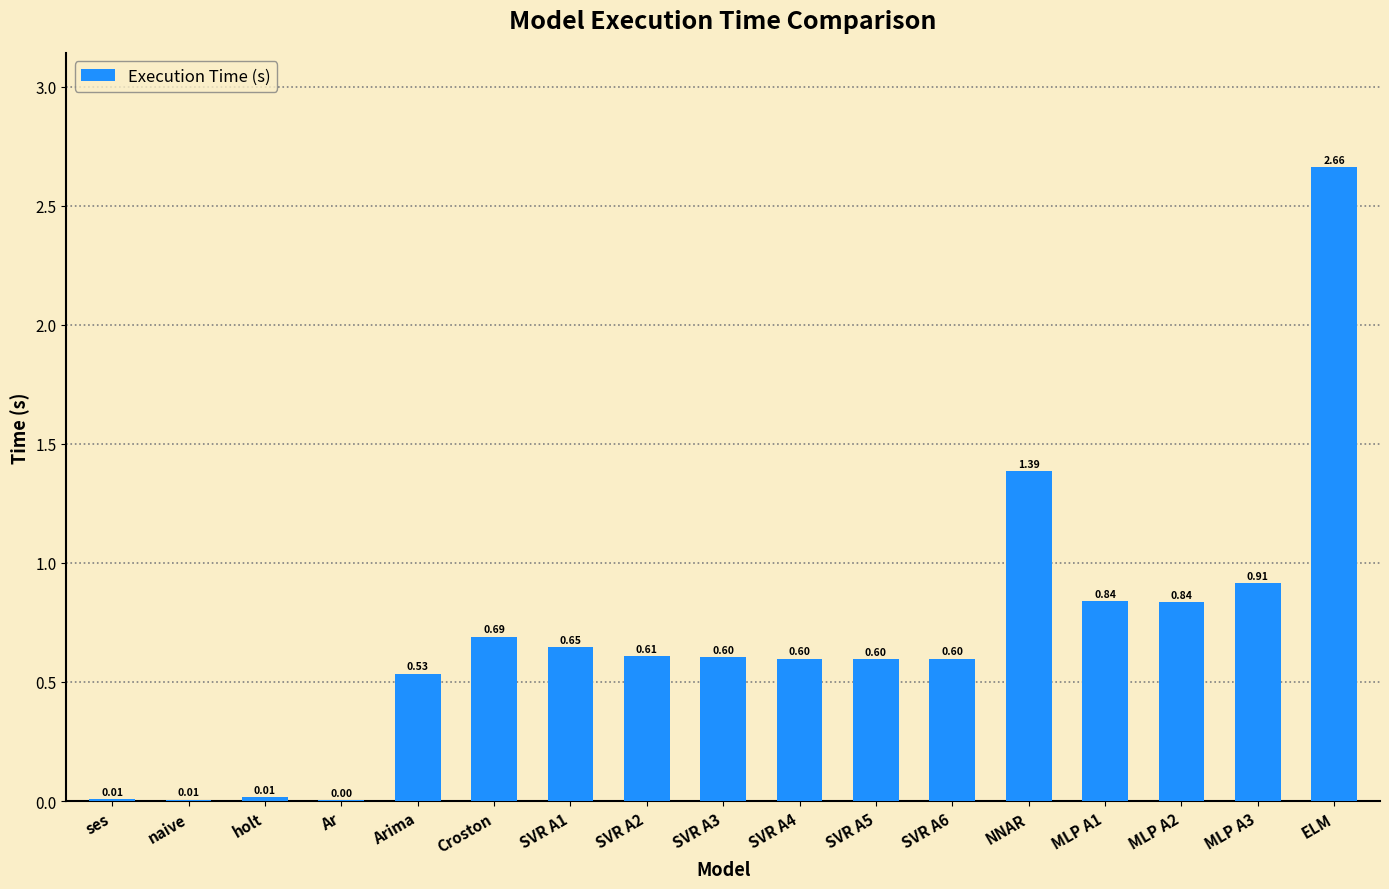

At which category does the chart reach its peak across all series?

ELM